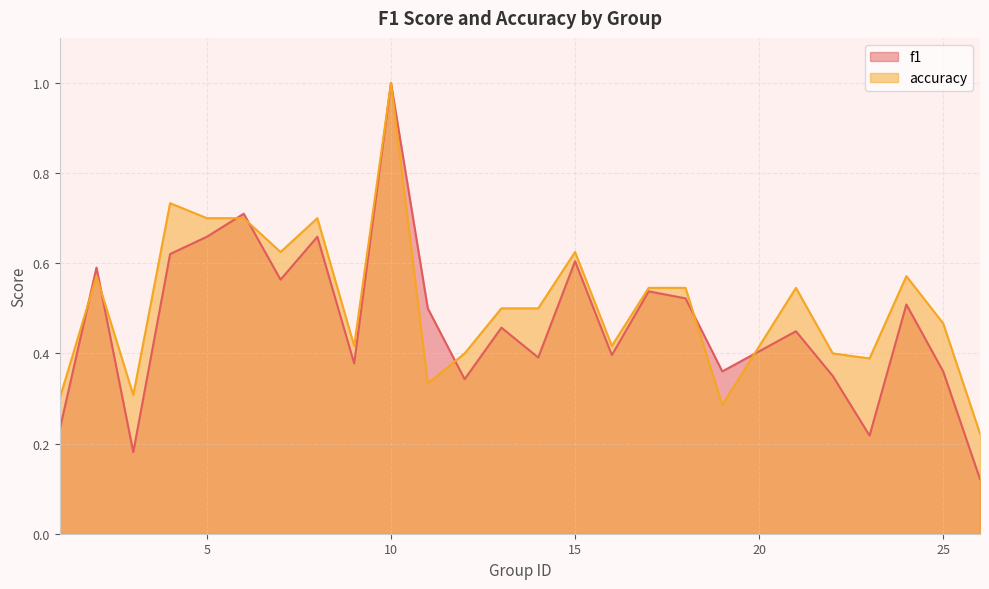

The value of accuracy at 17 is 0.5. True or false?

True